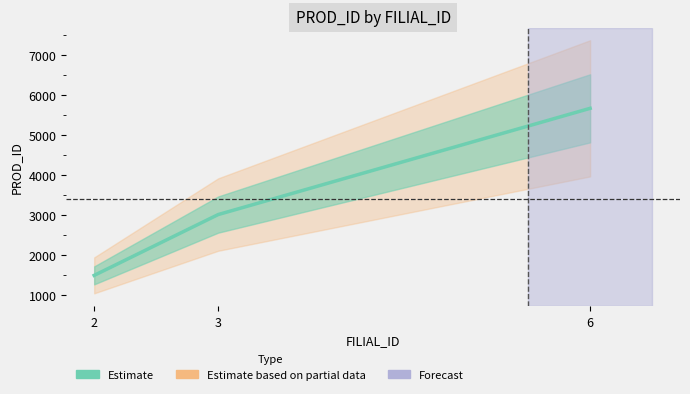

What is the average value?

3399